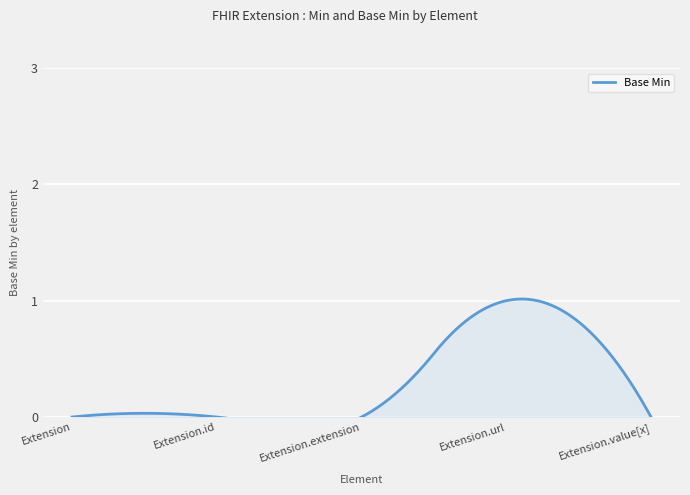

Count the values in the range 0 to 1.

5